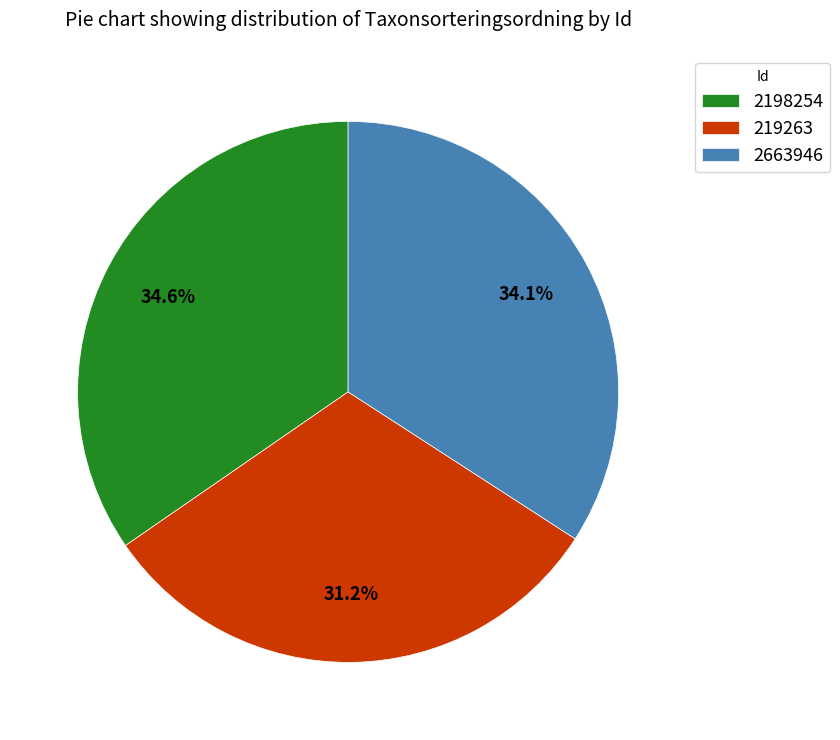

Count the number of slices in the pie.

3